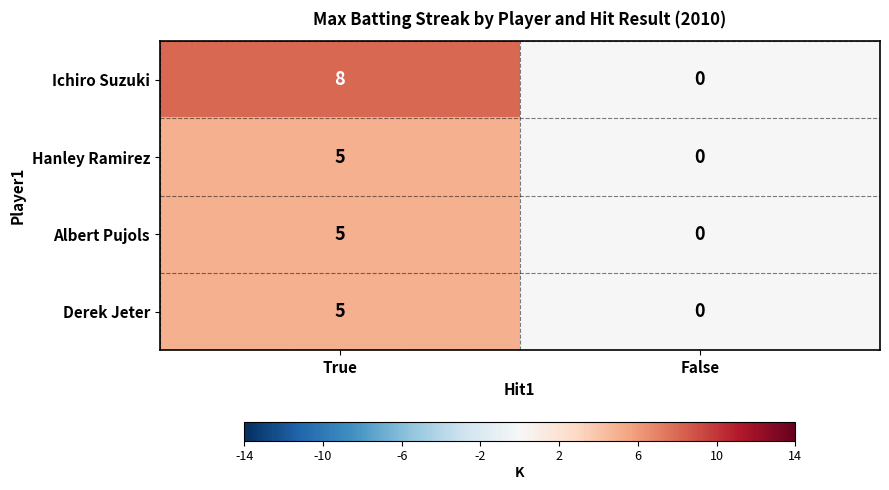

What is the difference between the highest and lowest values at True?

3